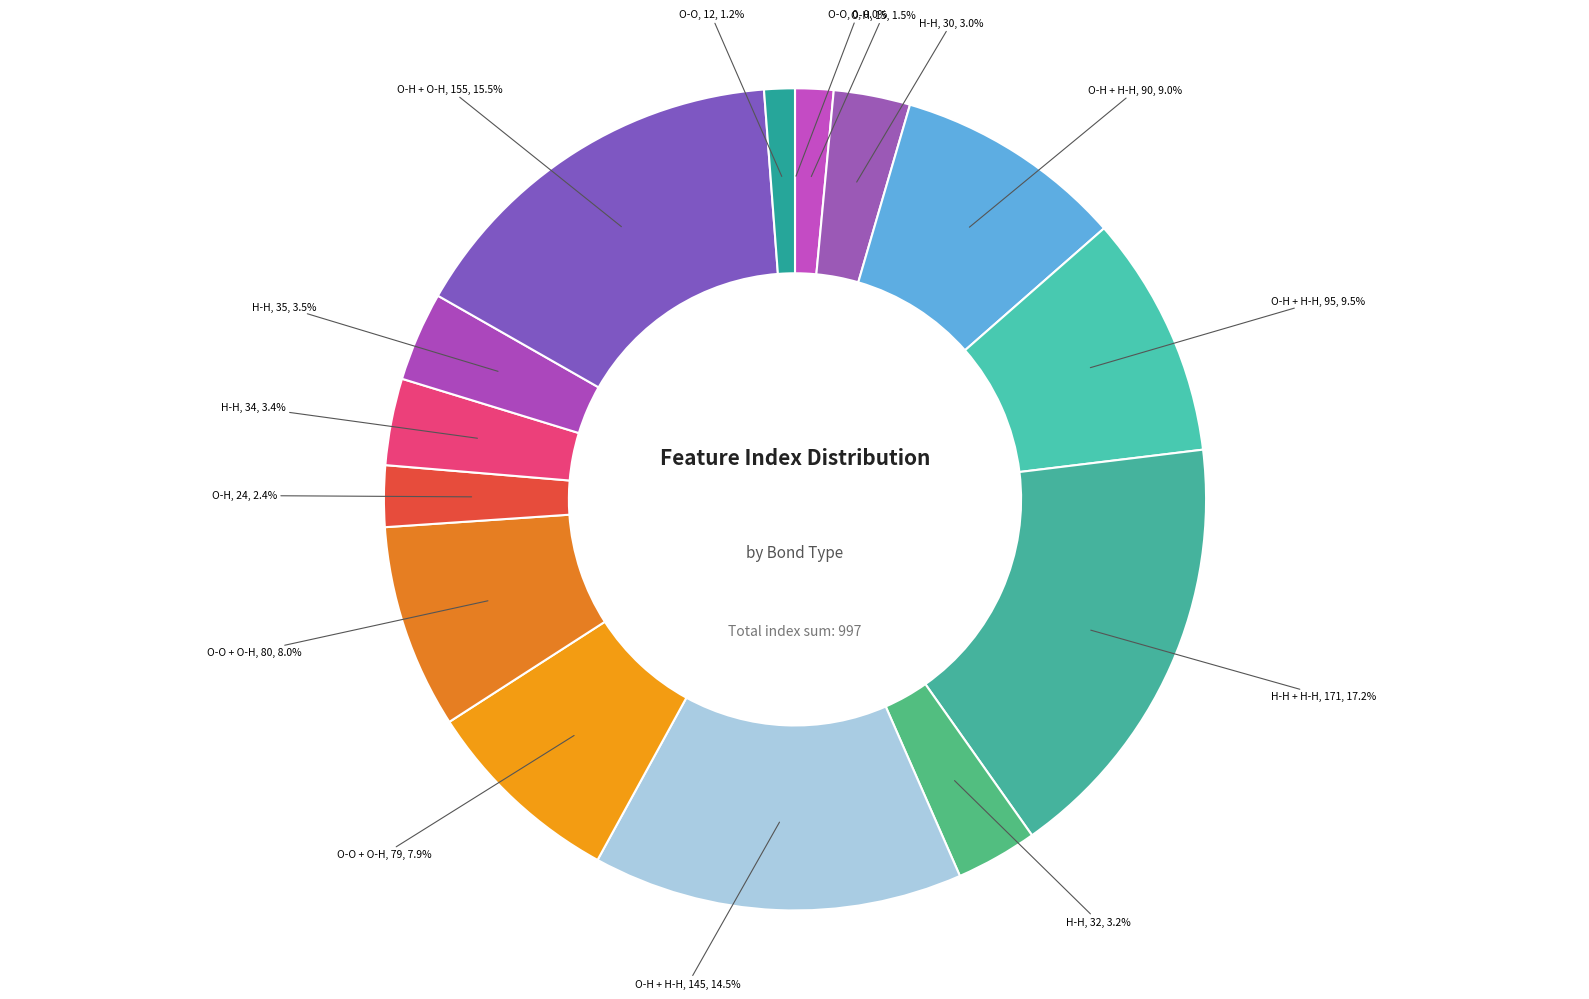

Count the number of slices in the pie.

15